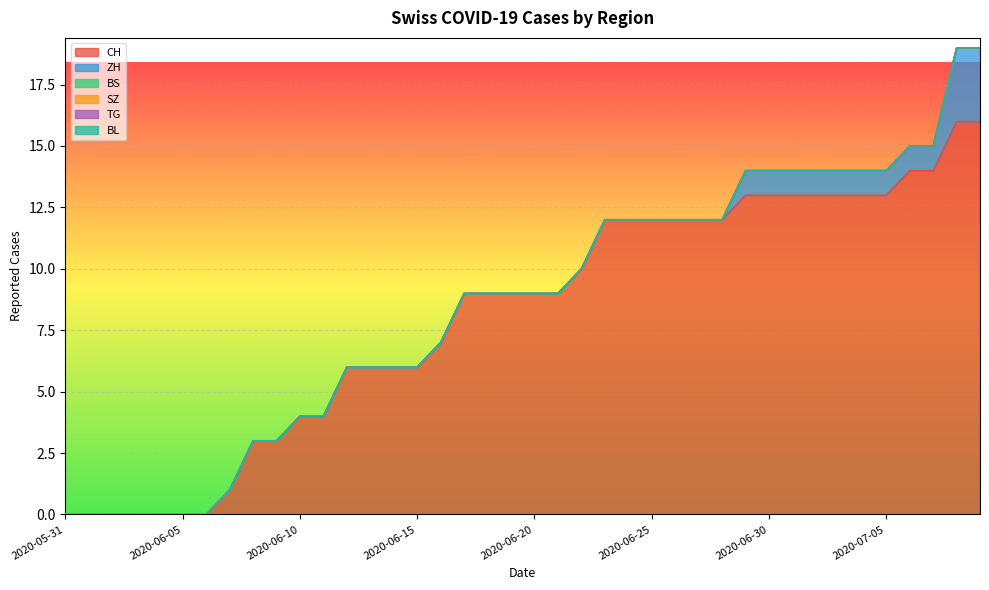

At how many categories does at least one series exceed 1?

32